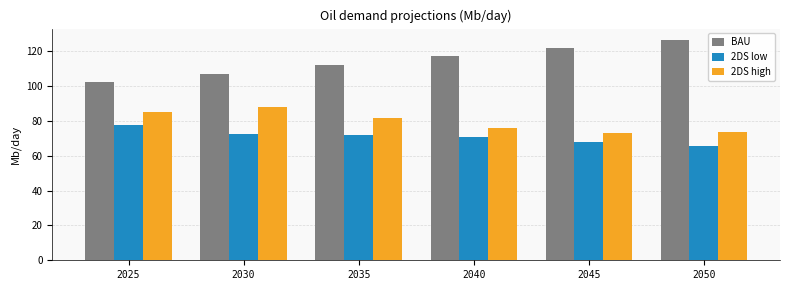

Which series has the largest total across all categories?

BAU